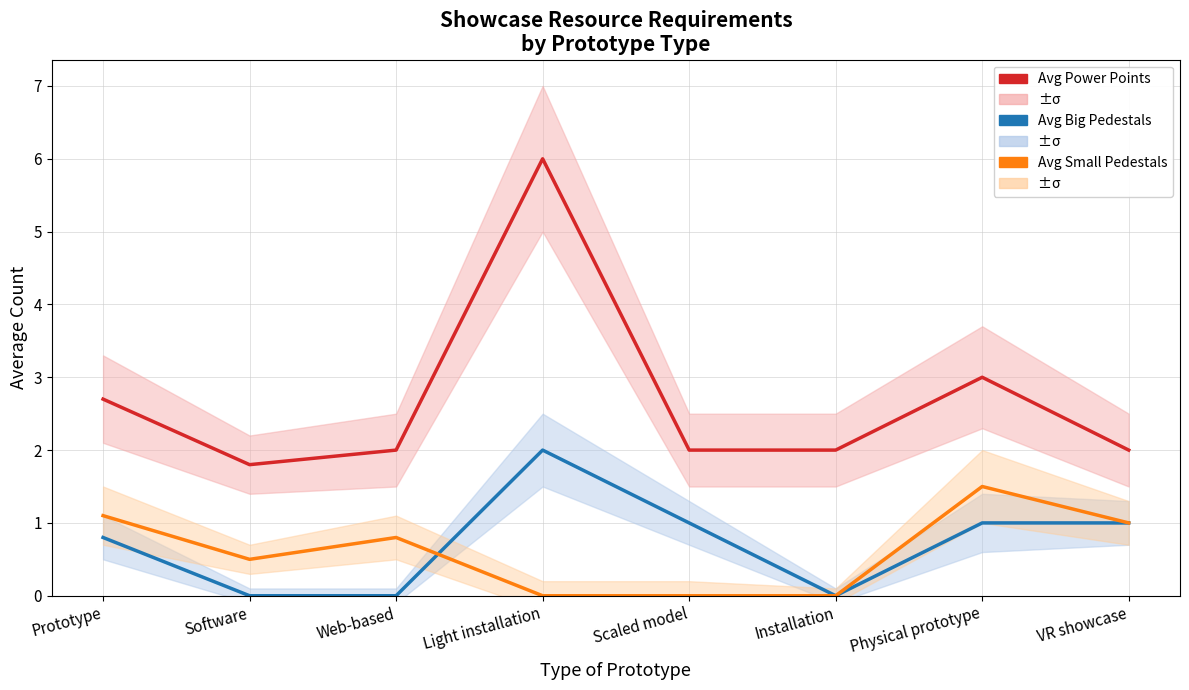

At Prototype, list the series in order from largest to smallest.

Avg Power Points, Avg Small Pedestals, Avg Big Pedestals